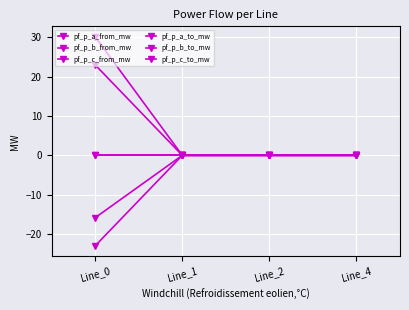

How many intersections are there between pf_p_c_to_mw and pf_p_b_to_mw?

2